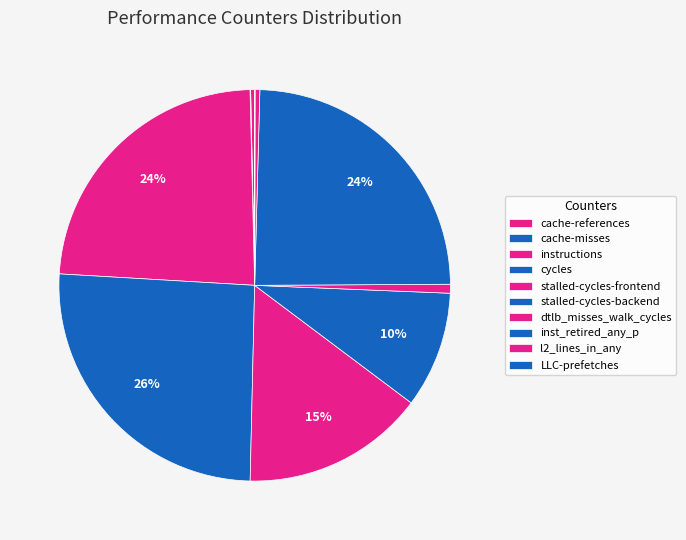

Which has a higher value, inst_retired_any_p or LLC-prefetches?

inst_retired_any_p